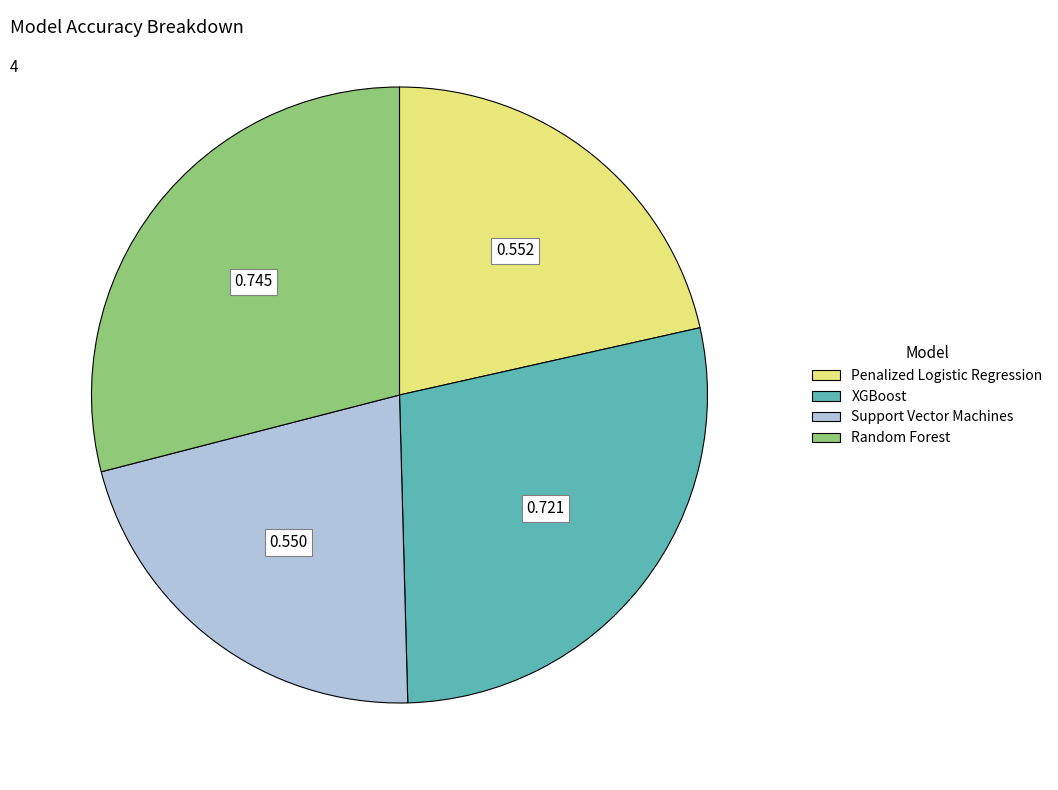

Which has a higher value, Random Forest or Penalized Logistic Regression?

Random Forest